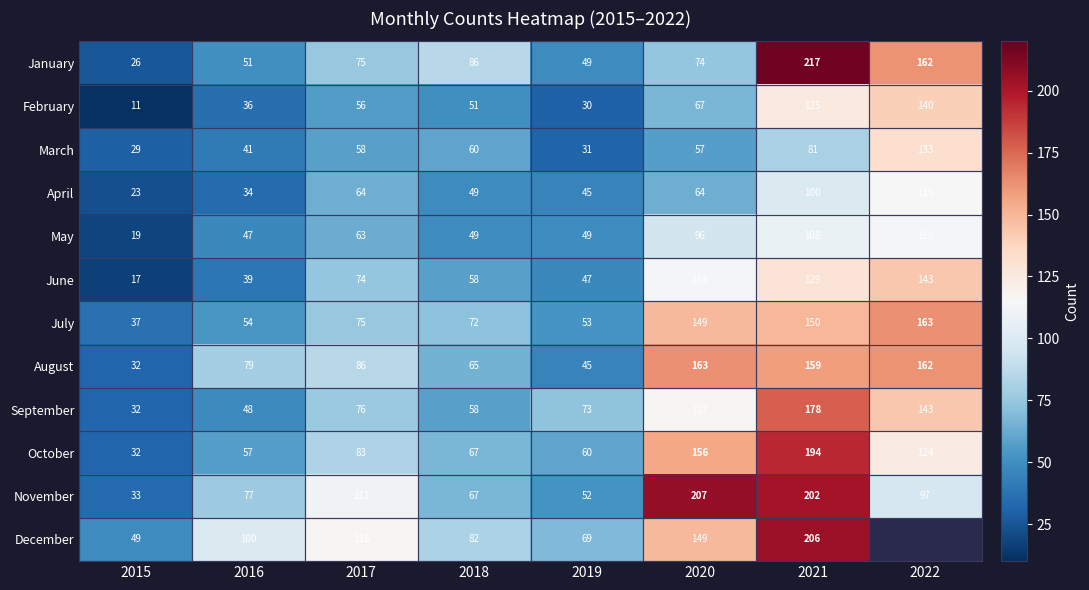

What is the spread (max minus min) of values at 2017?

60